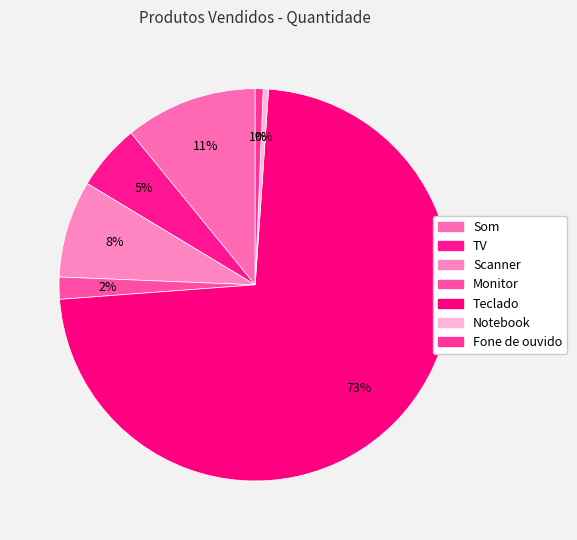

How many segments does this pie chart have?

7